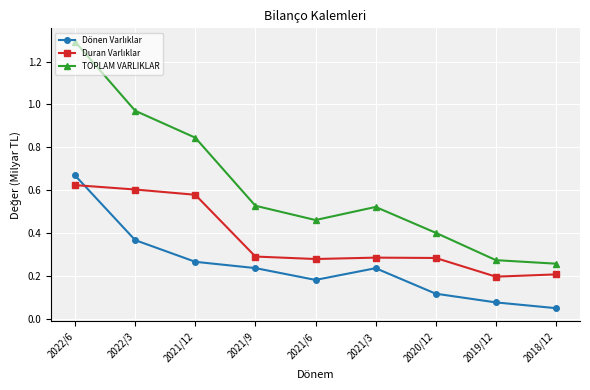

Which series has the largest range (max minus min)?

TOPLAM VARLIKLAR